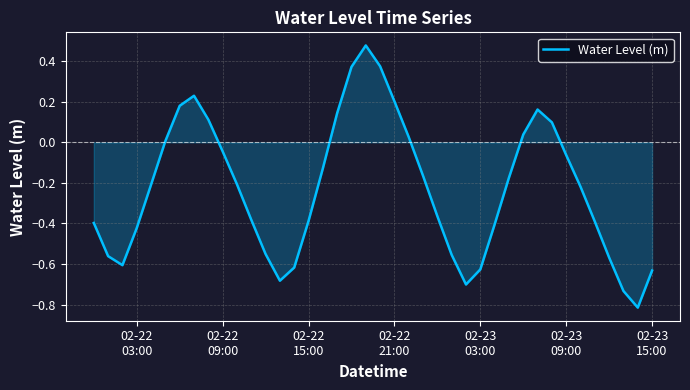

What is the difference between the maximum and minimum values?

1.3